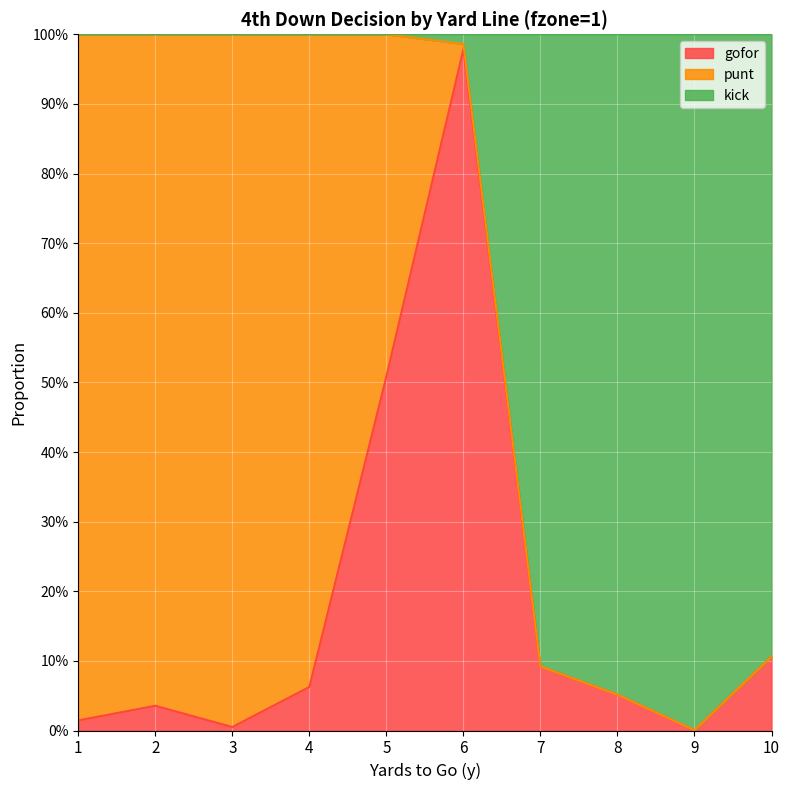

What are all the series names shown in the legend?

gofor, punt, kick